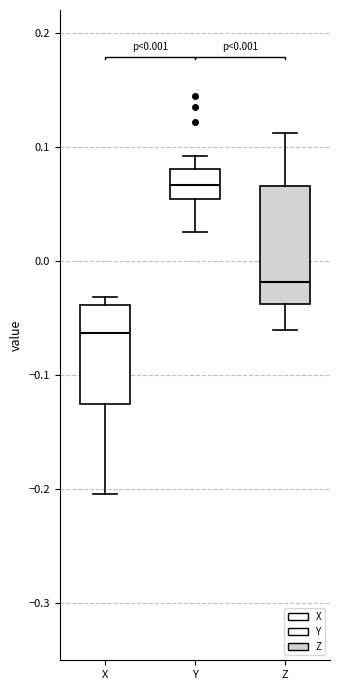

Which box is the tallest, from its lower edge to its upper edge?

Z